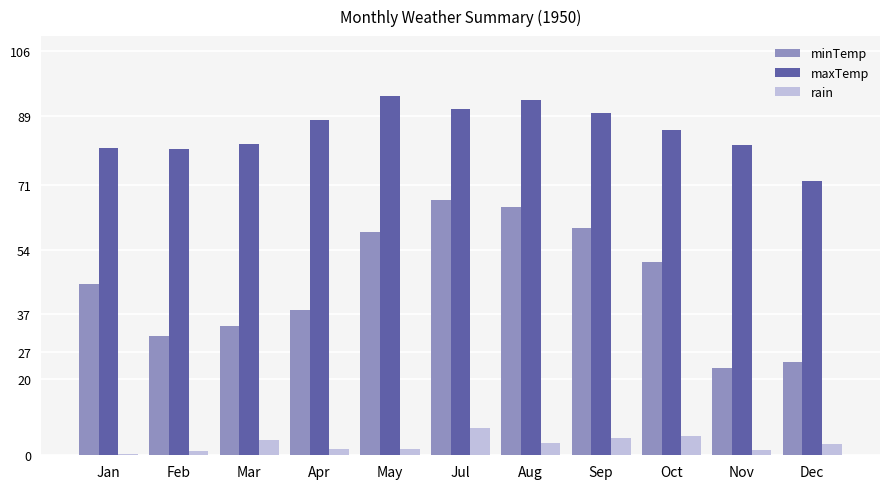

What is the maximum value shown in the chart?

94.4